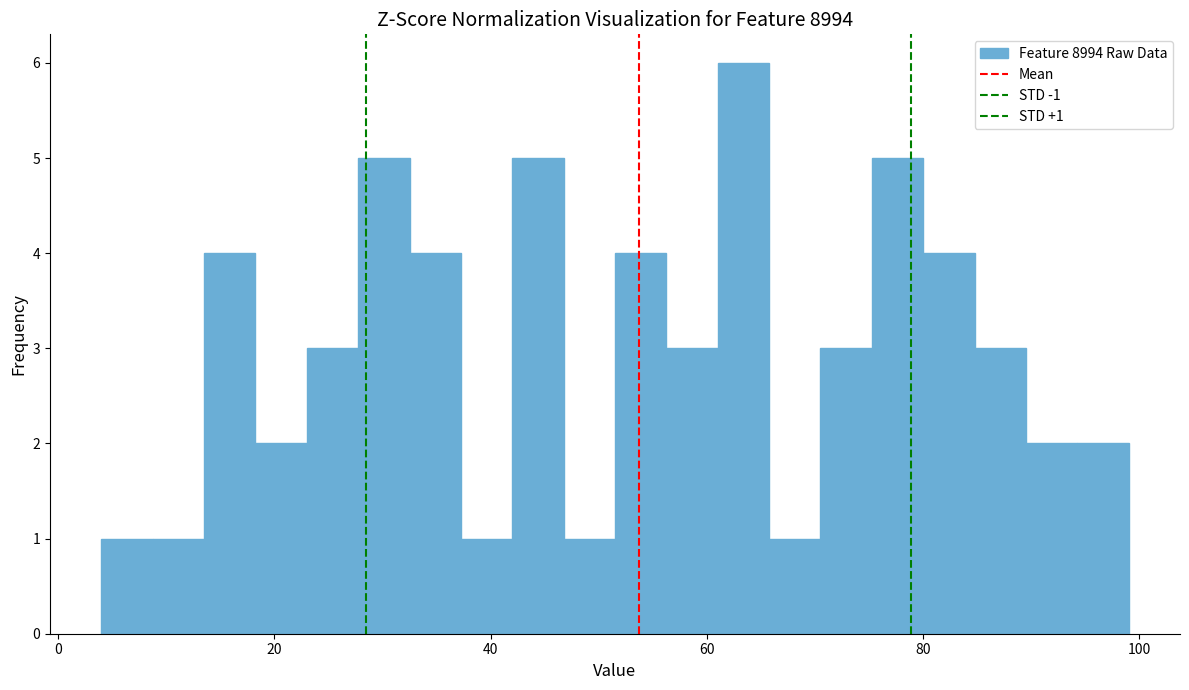

Read against the x-axis, roughly where is the centre of the tallest bar?

64